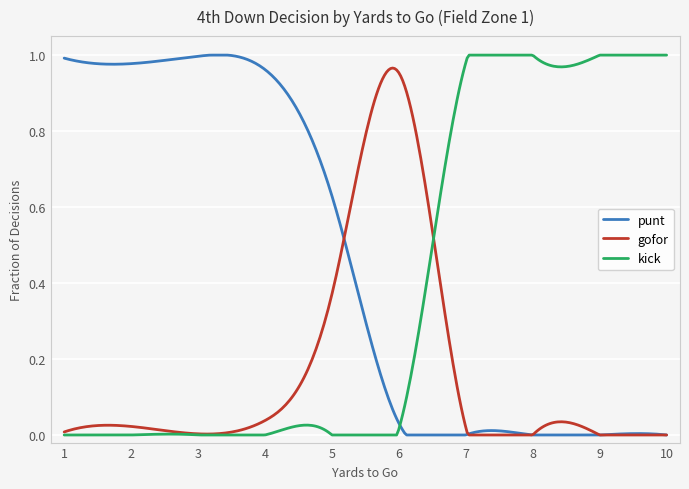

Rank the series by their average value, from lowest to highest.

gofor, kick, punt